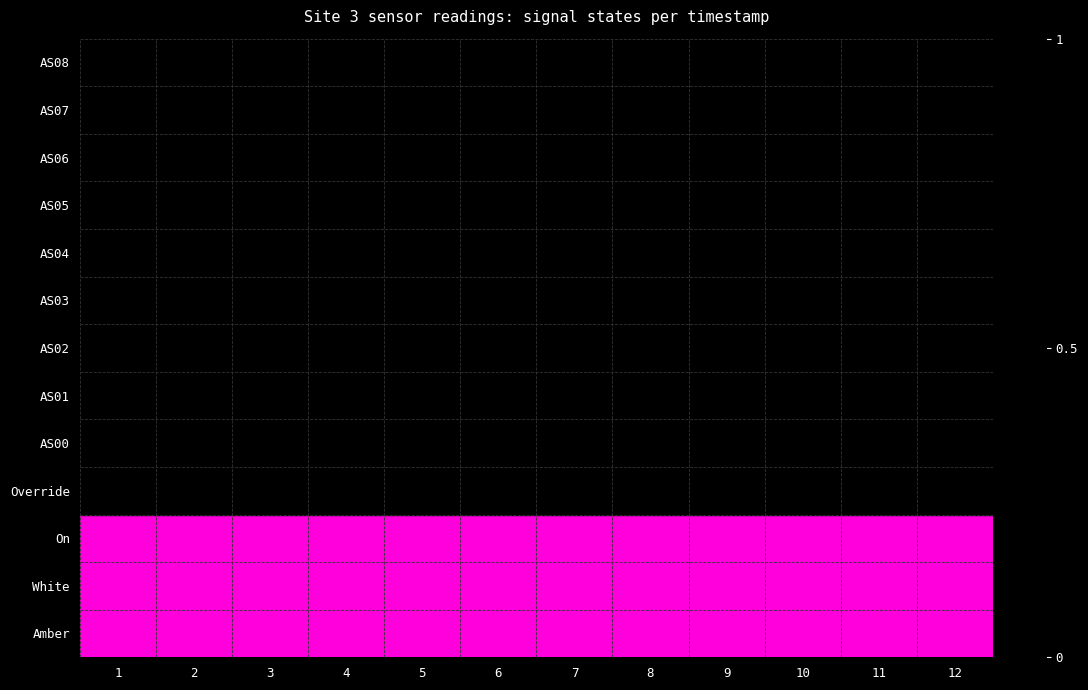

At which category does the chart reach its peak across all series?

1